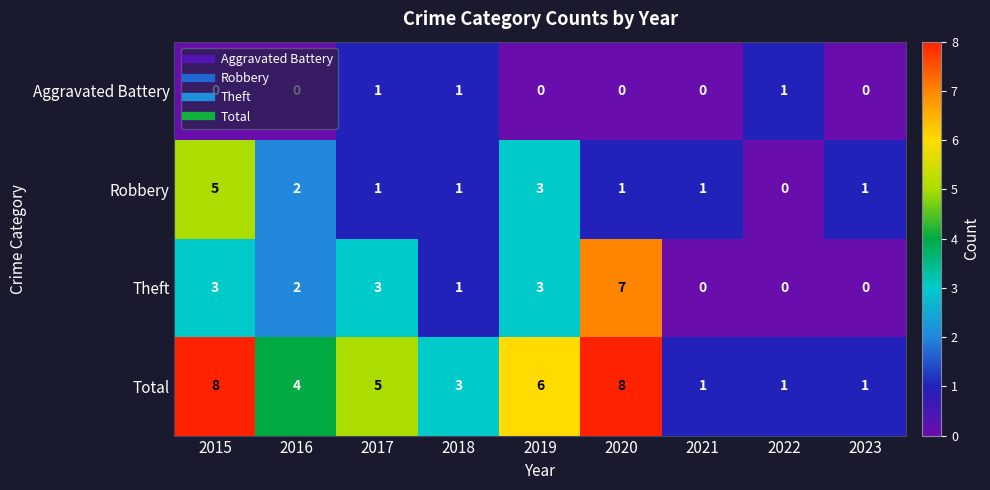

What is the greatest value displayed?

8